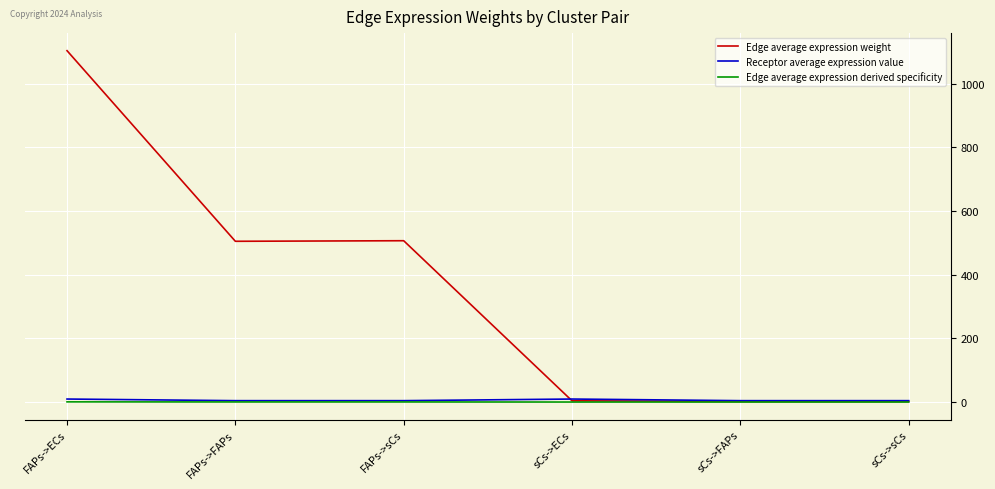

At which category is the sum across all series the highest?

FAPs->ECs